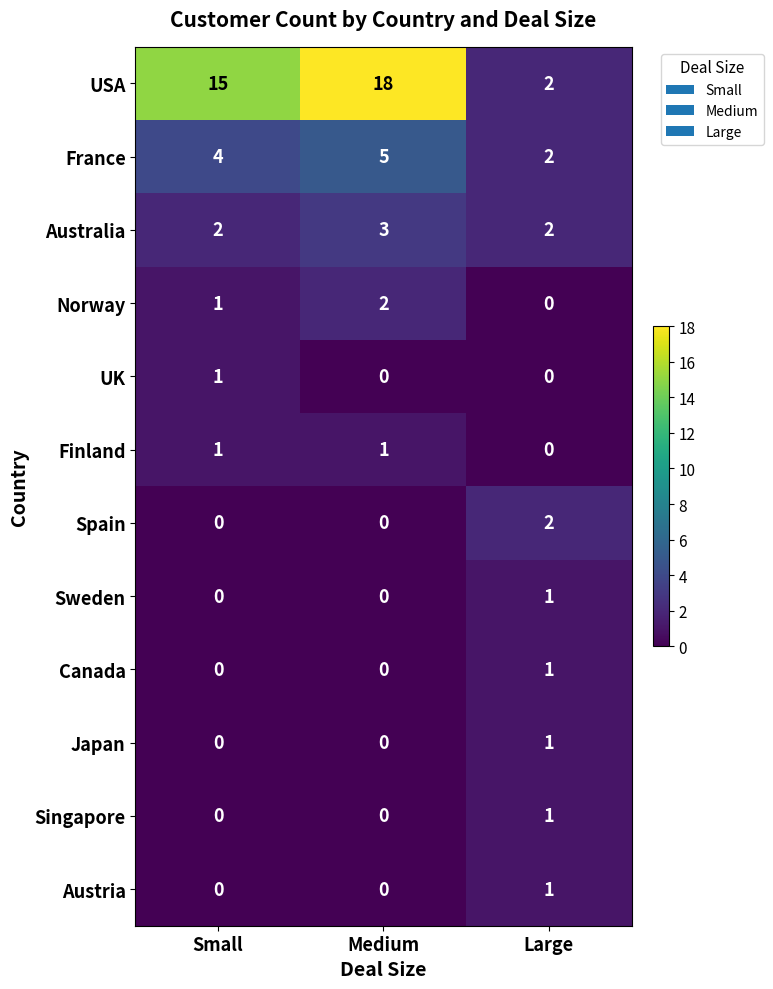

The value of Australia at Small is 2. True or false?

True